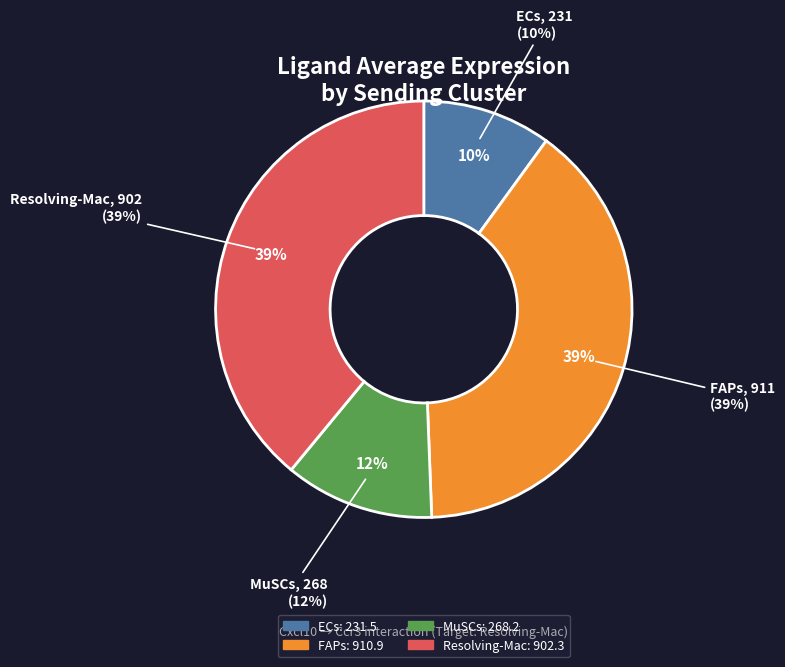

What portion of the pie excludes Resolving-Mac?

61.0%